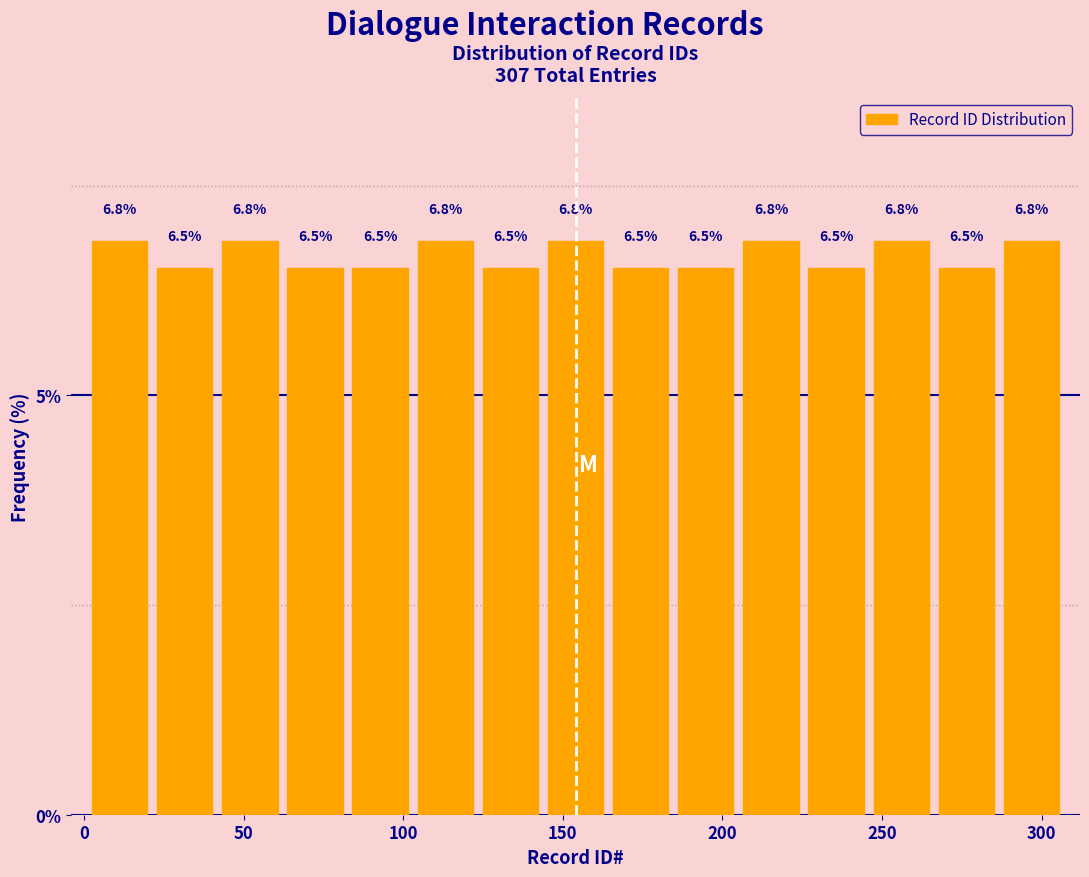

Reading left to right, transcribe this chart: for each bar, give the range it covers on the x-axis and its height. The bar edges are not printed on the chart, so give them approximately, as read against the axis.

0 to 20: 6.8
20 to 40: 6.5
40 to 60: 6.8
60 to 85: 6.5
85 to 105: 6.5
105 to 125: 6.8
125 to 145: 6.5
145 to 165: 6.8
165 to 185: 6.5
185 to 205: 6.5
205 to 225: 6.8
225 to 245: 6.5
245 to 265: 6.8
265 to 285: 6.5
285 to 305: 6.8